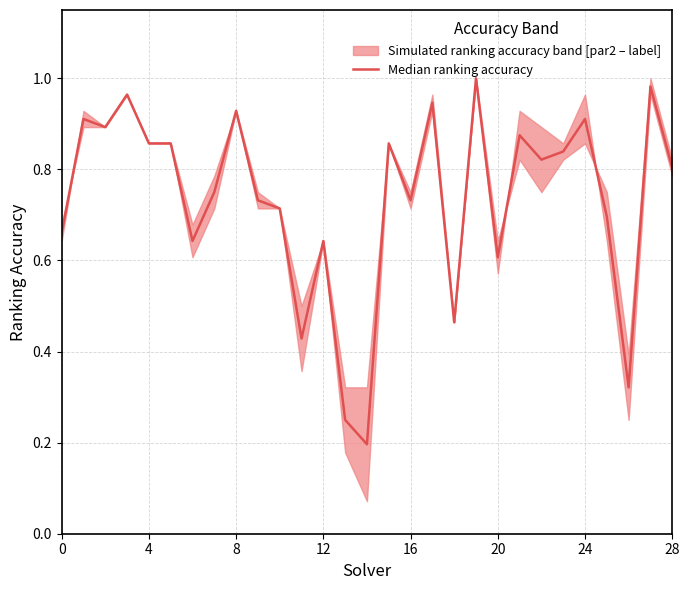

Reading left to right, extract all data points from this chart.

0.7	0.9	0.9	1.0	0.9	0.9	0.6	0.8	0.9	0.7	0.7	0.4	0.6	0.2	0.2	0.9	0.7	0.9	0.5	1.0	0.6	0.9	0.8	0.8	0.9	0.7	0.3	1.0	0.8